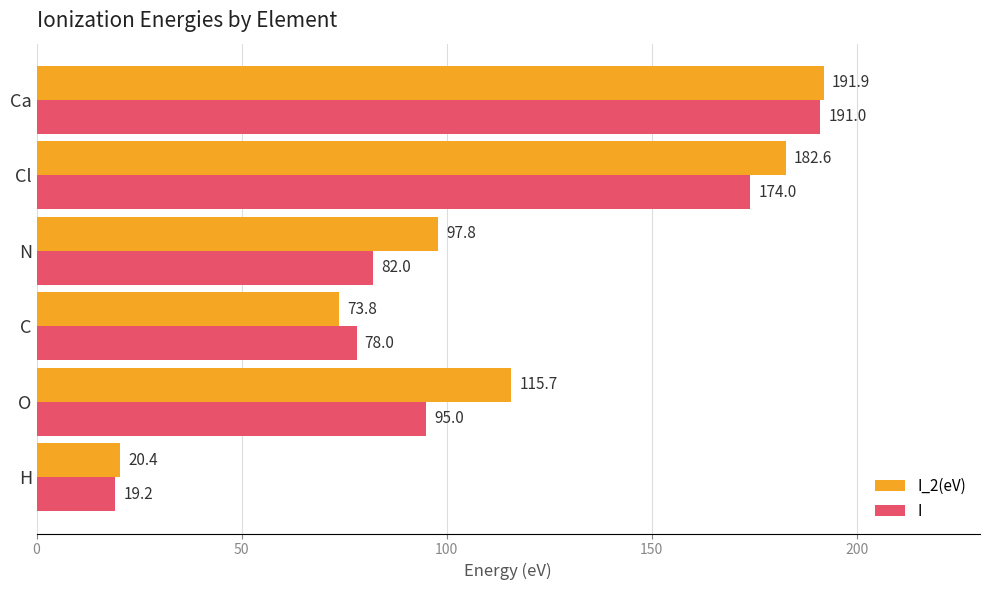

What is the average value of the I_2(eV) series?

113.7